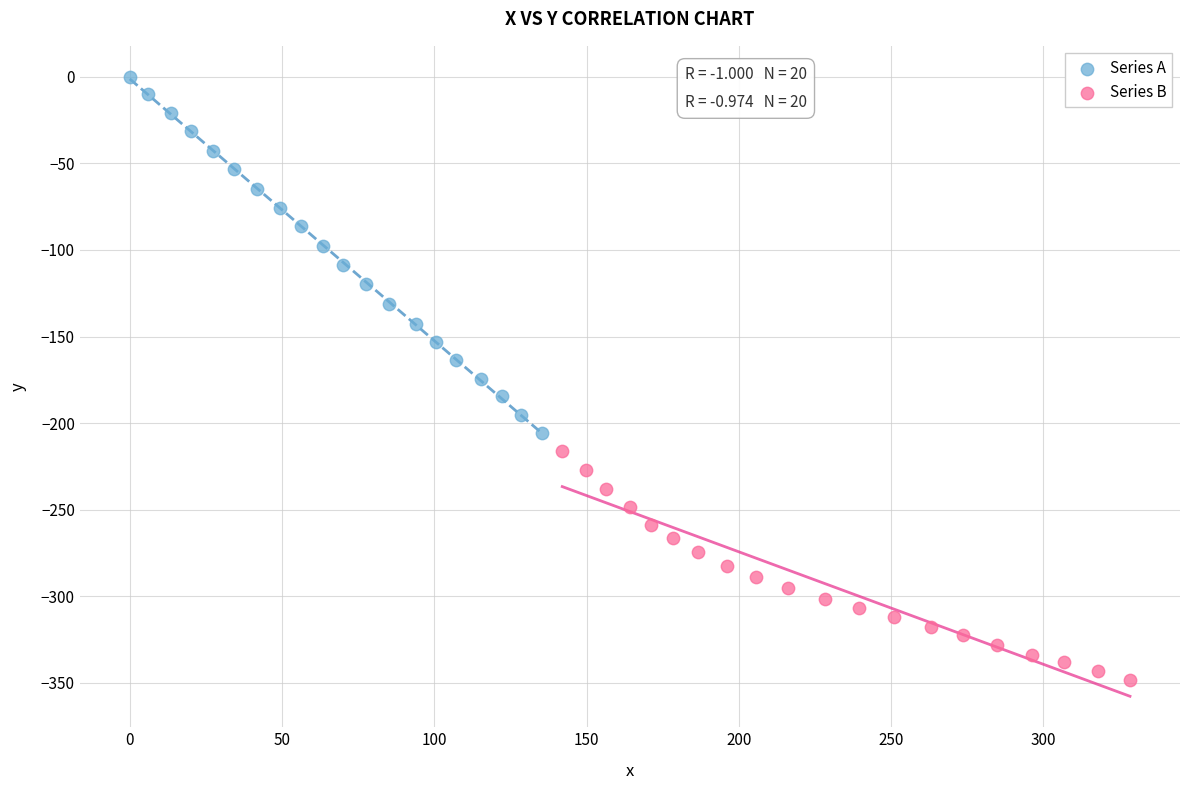

Which series contains the lowest Y value?

Series B